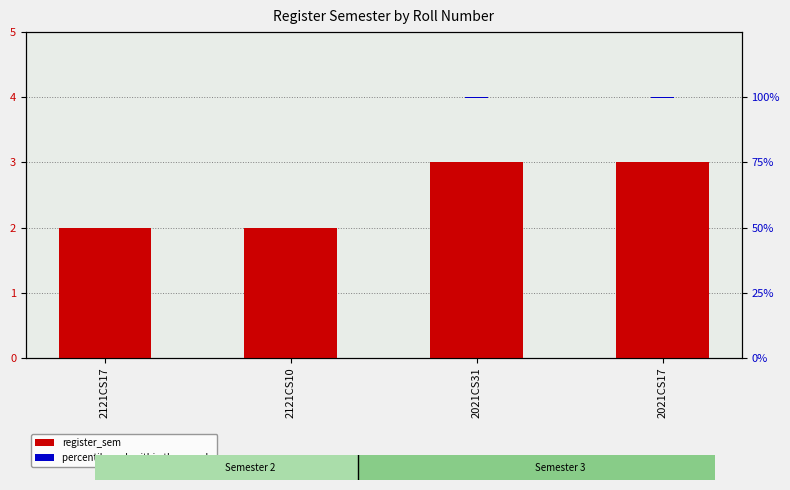

Which series has the widest spread of values?

register_sem